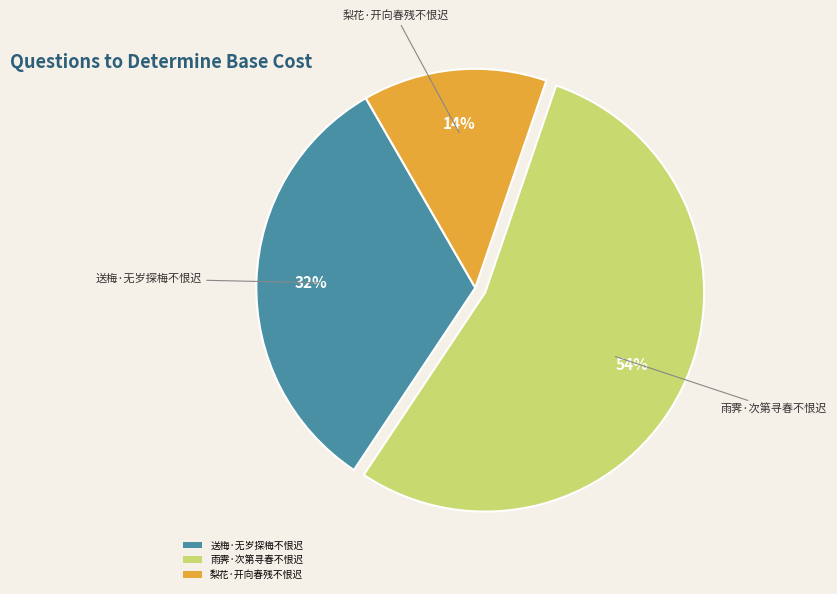

Between 雨霁·次第寻春不恨迟 and 梨花·开向春残不恨迟, which is larger?

雨霁·次第寻春不恨迟